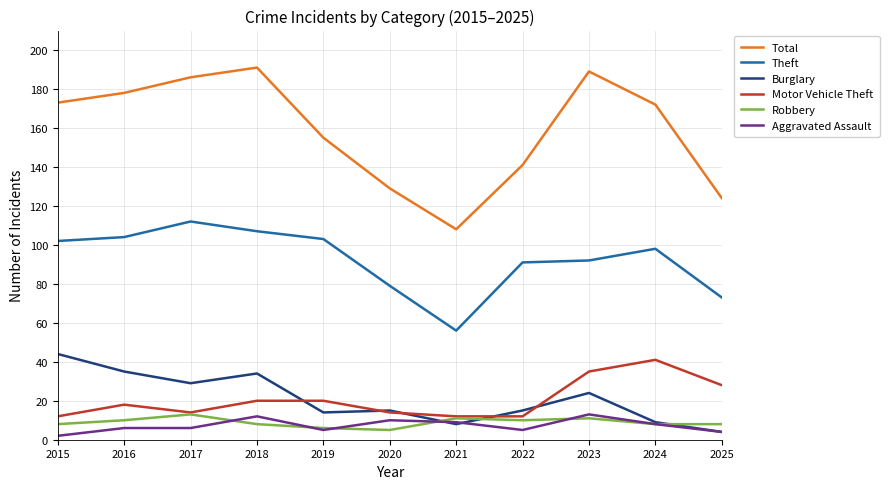

True or false: Theft and Burglary cross at least once.

False